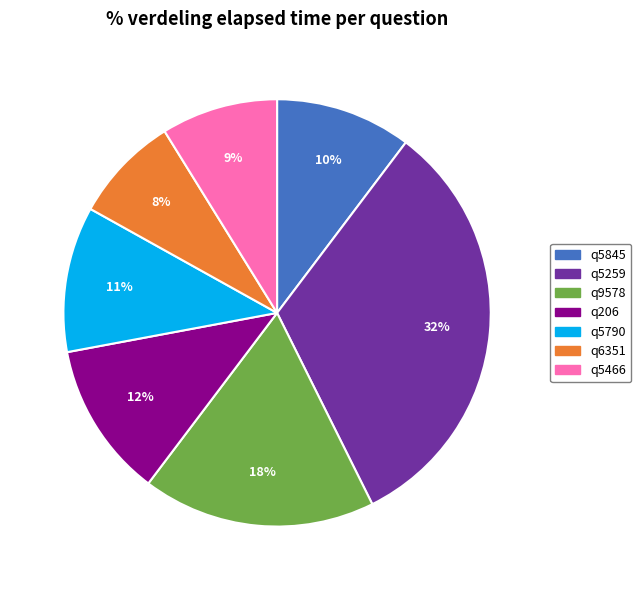

Is the sum of q5845 and q206 greater than half?

No